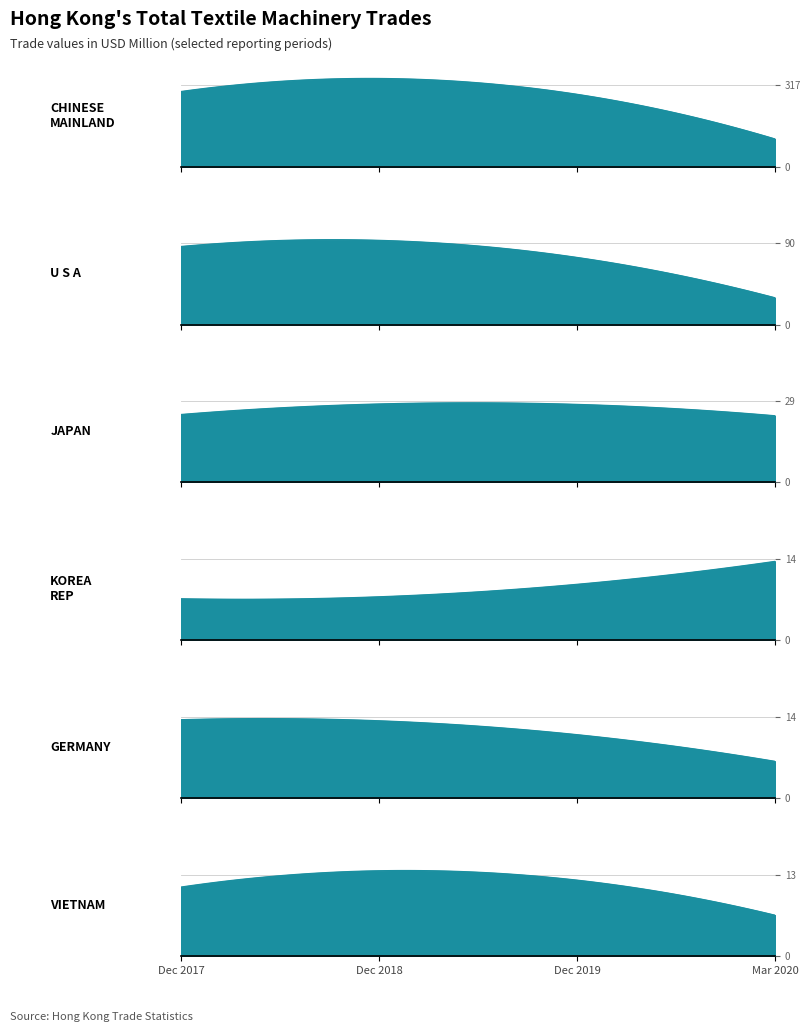

Which series has the largest total across all categories?

CHINESE MAINLAND